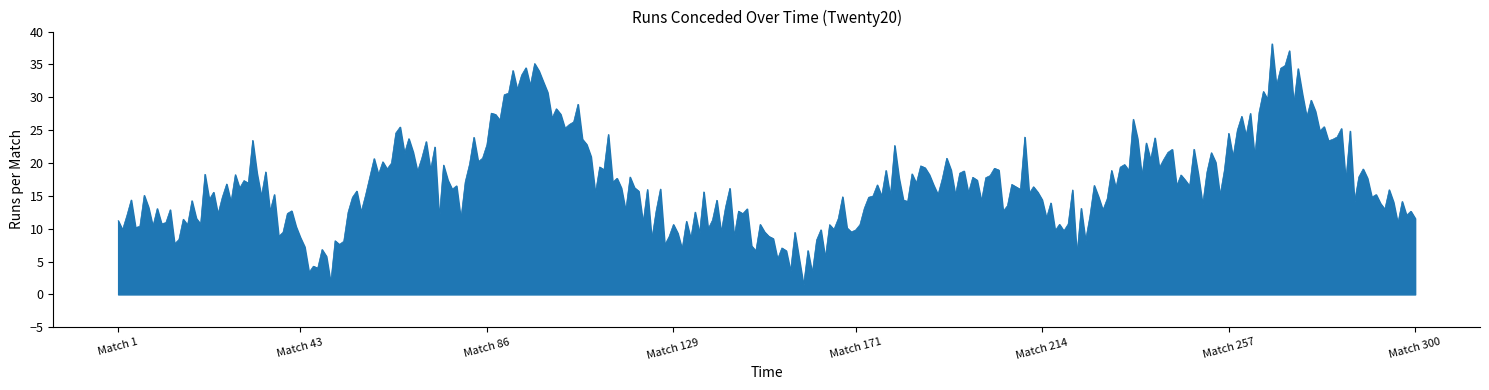

What is the minimum value shown in the chart?

1.4